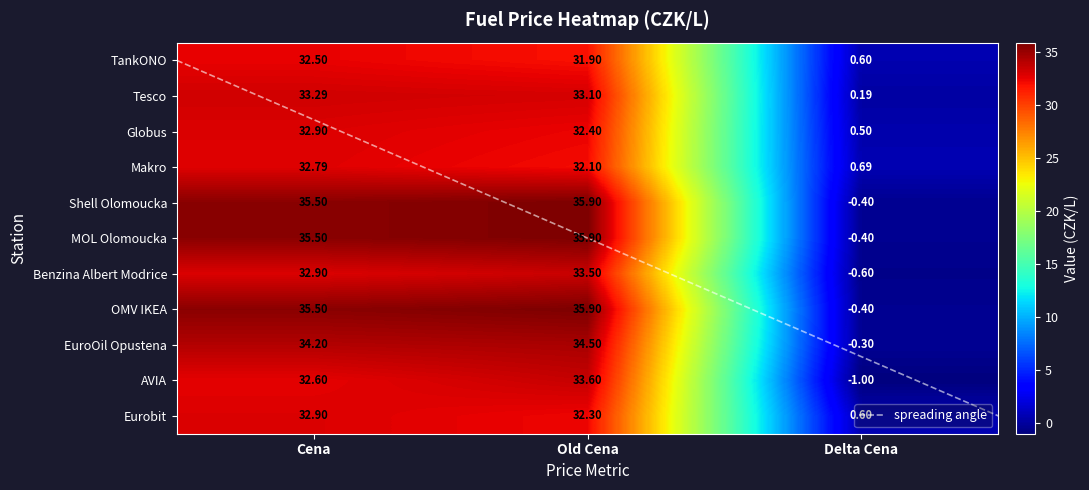

Between Cena and Old Cena, which series saw the biggest shift?

AVIA